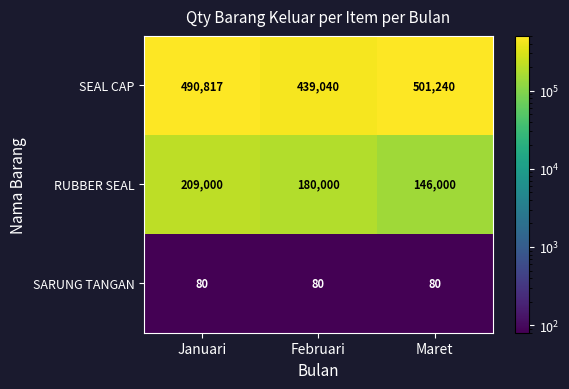

Reading left to right, what are all the values shown in this chart?

SEAL CAP: 490817	439040	501240
RUBBER SEAL: 209000	180000	146000
SARUNG TANGAN: 80	80	80